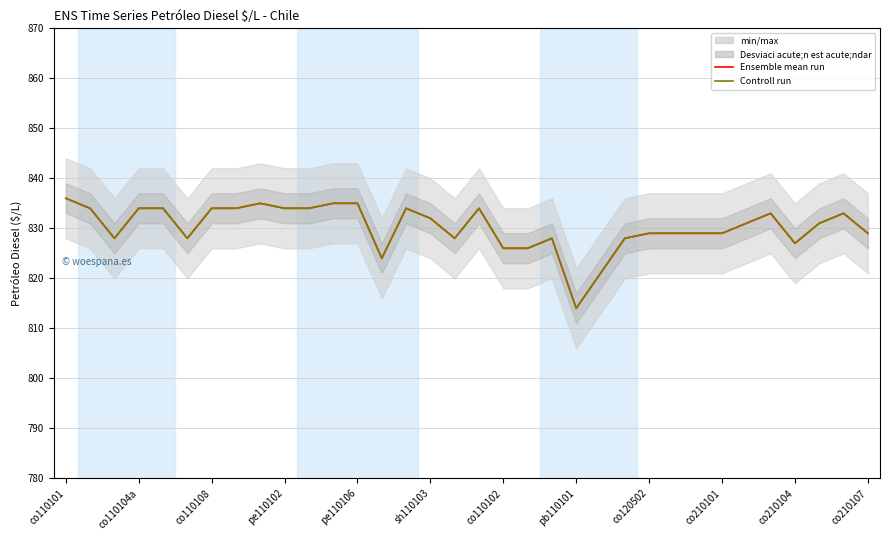

Rank the series by their maximum value, from lowest to highest.

Ensemble mean run, Controll run